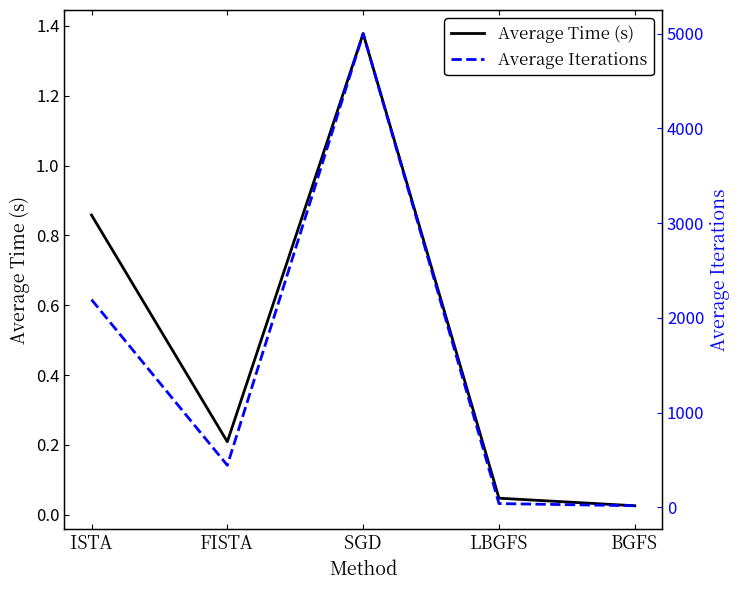

Which has a higher value, ISTA or SGD?

SGD